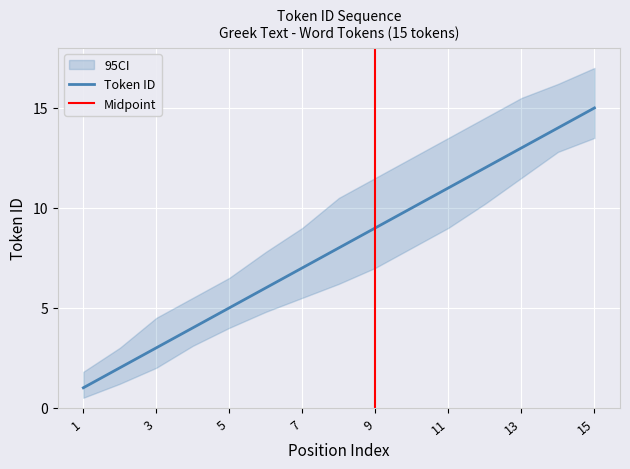

Is this an area chart (filled region under the line)?

No